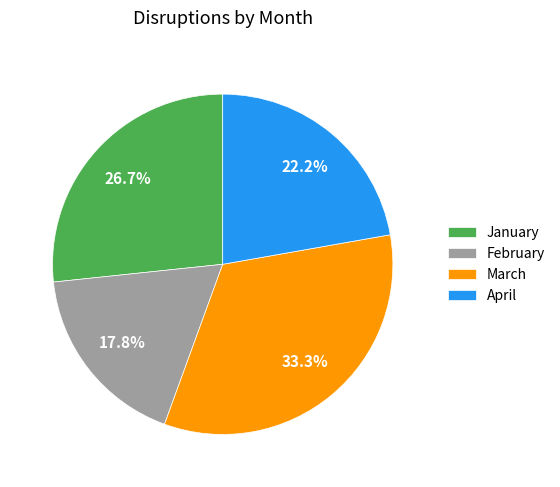

Which category has the biggest portion of the pie?

March